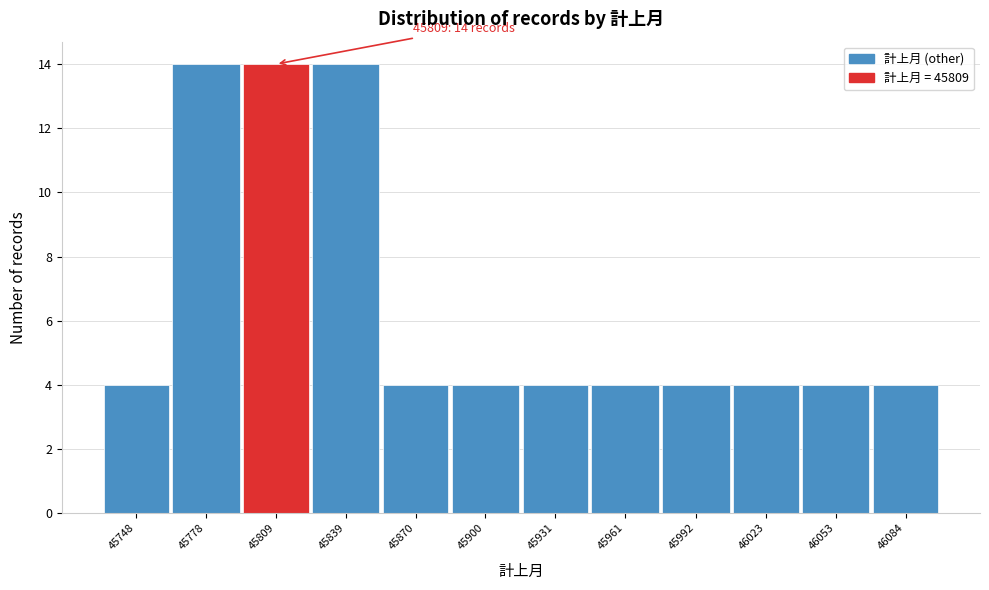

Reading left to right, what are all the values shown in this chart?

45748=4	45778=14	45809=14	45839=14	45870=4	45900=4	45931=4	45961=4	45992=4	46023=4	46053=4	46084=4